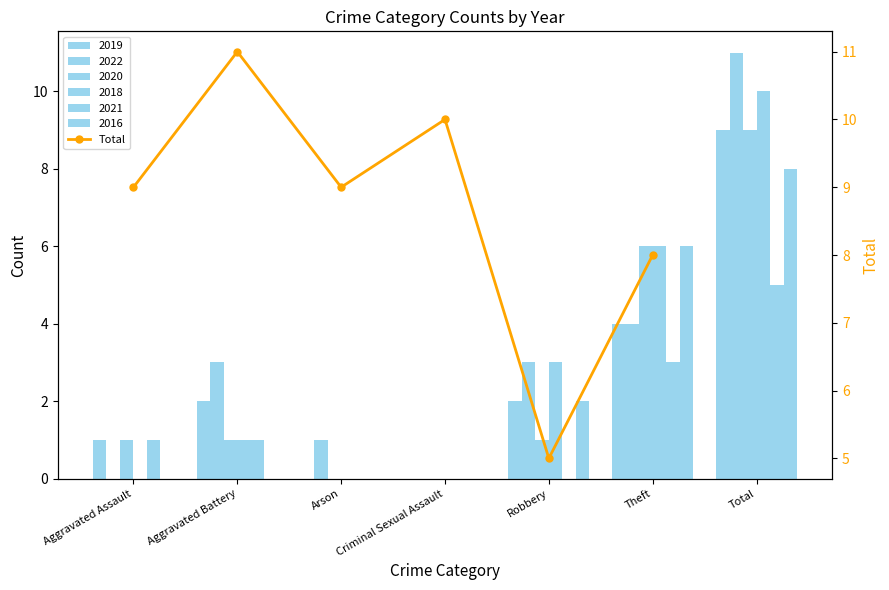

At which label is the value closest to 8?

Theft